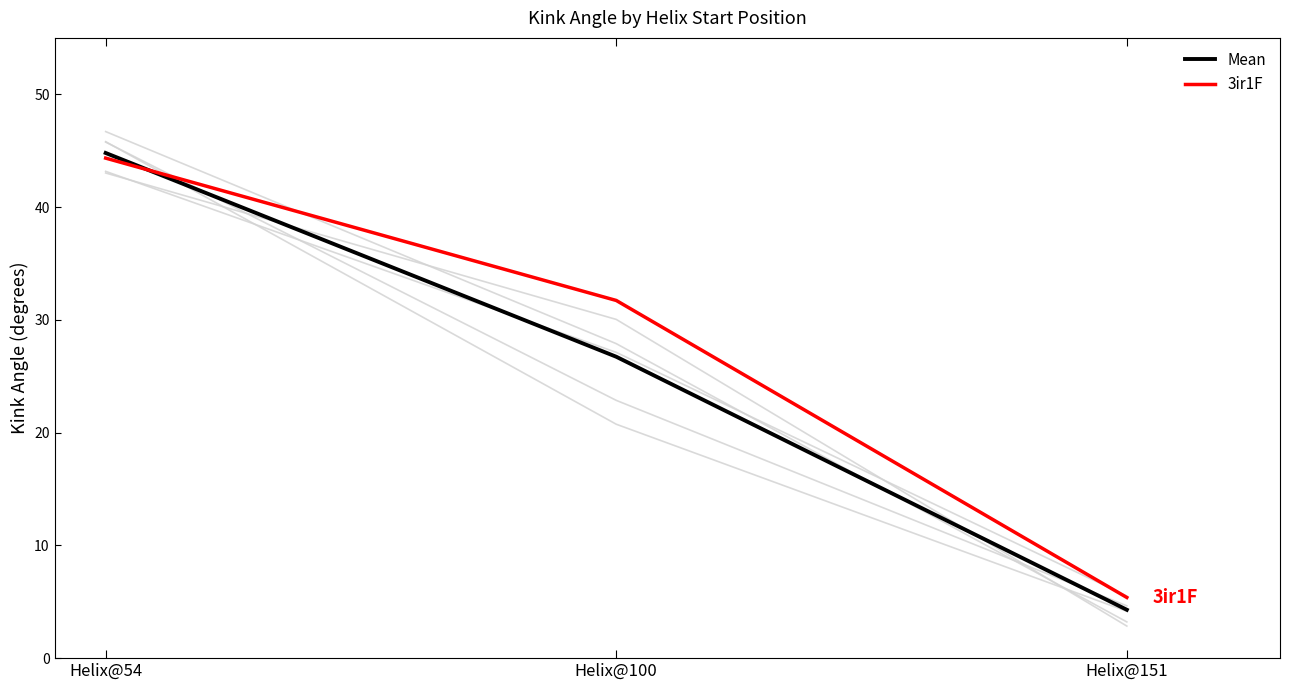

Is it true that 3ir1E equals 33.8 at Helix@100?

False